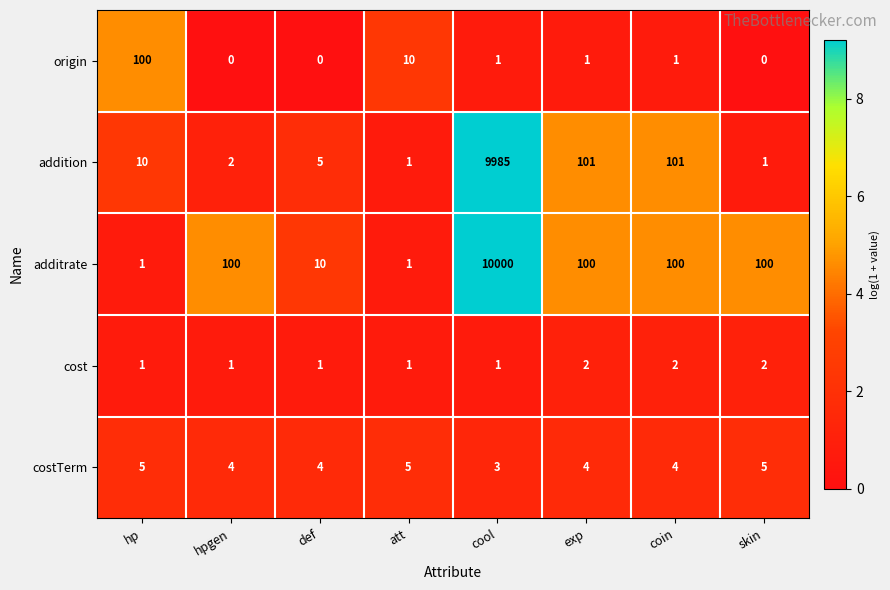

What is the highest value of the origin series?

100